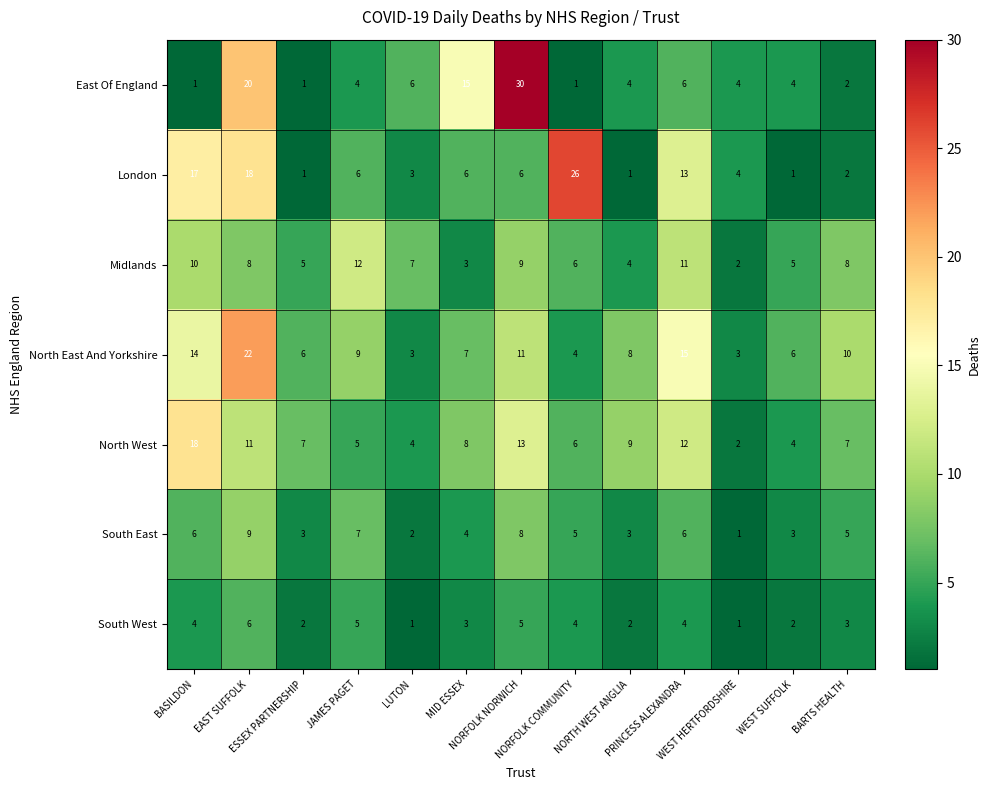

What is the difference between the maximum and second lowest values in the North East And Yorkshire series?

19